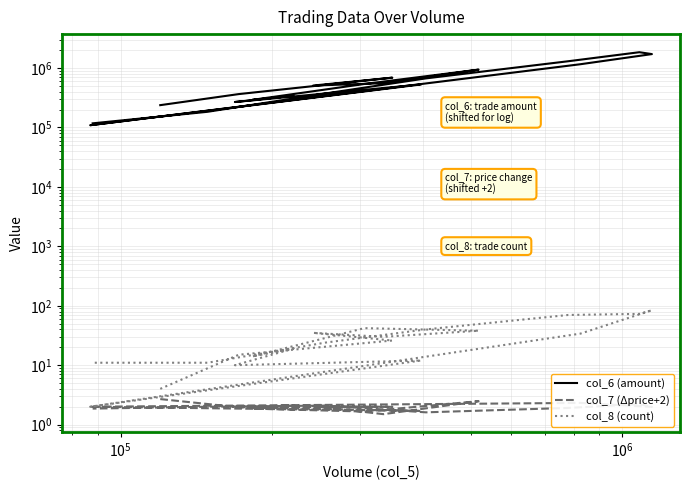

True or false: col_7 (Δprice+2) and col_6 (amount) cross at least once.

False